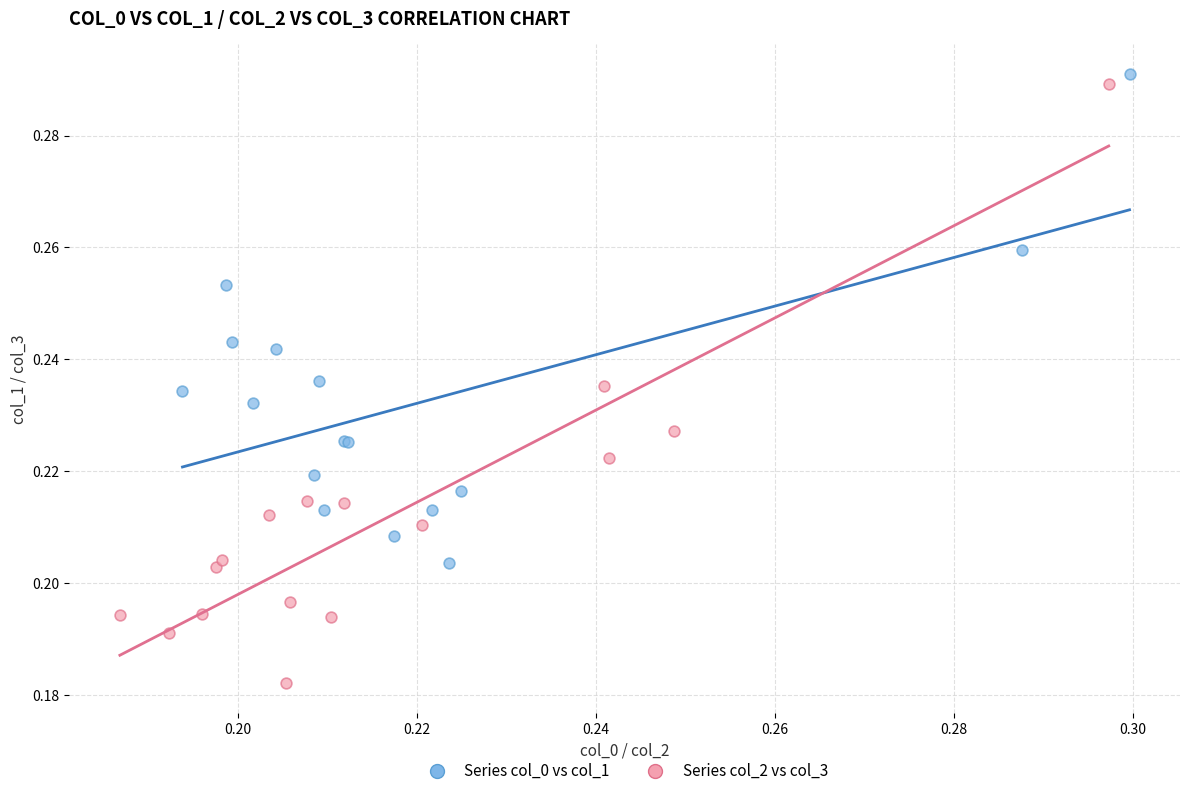

Which series contains the lowest Y value?

Series col_2 vs col_3